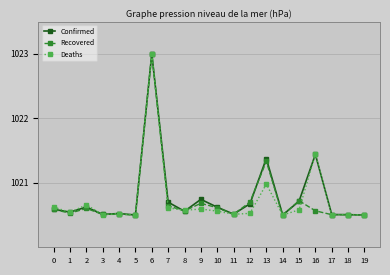

The value of Deaths at 8 is 1566.1. True or false?

False